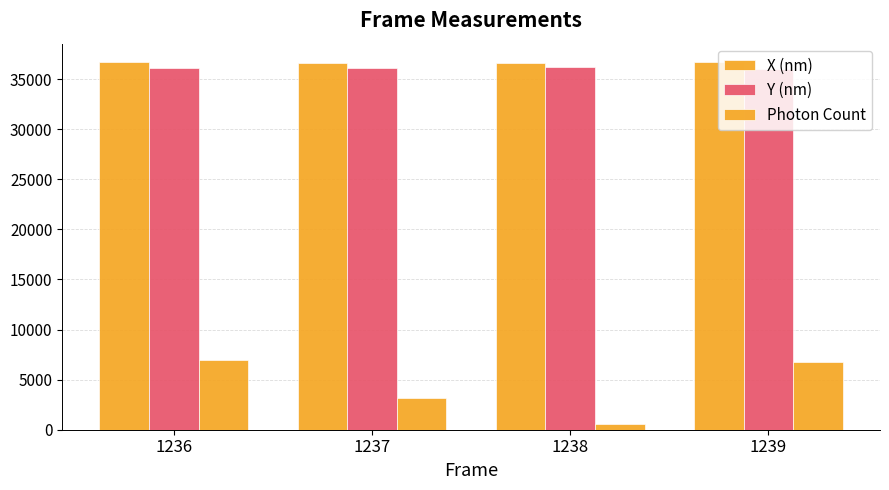

Does the chart contain stacked bars?

No